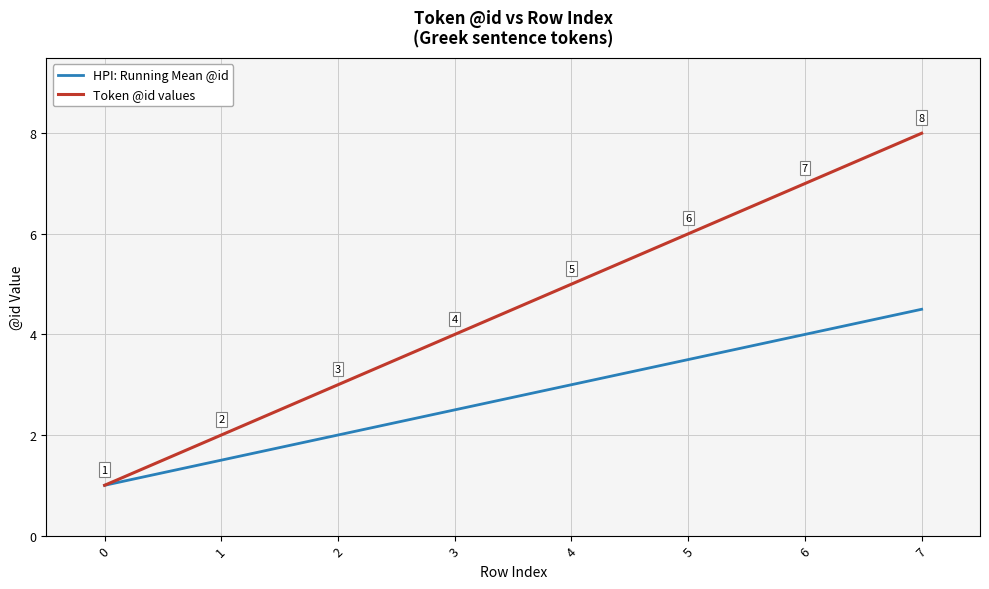

What is the maximum value for Token @id values?

8.0